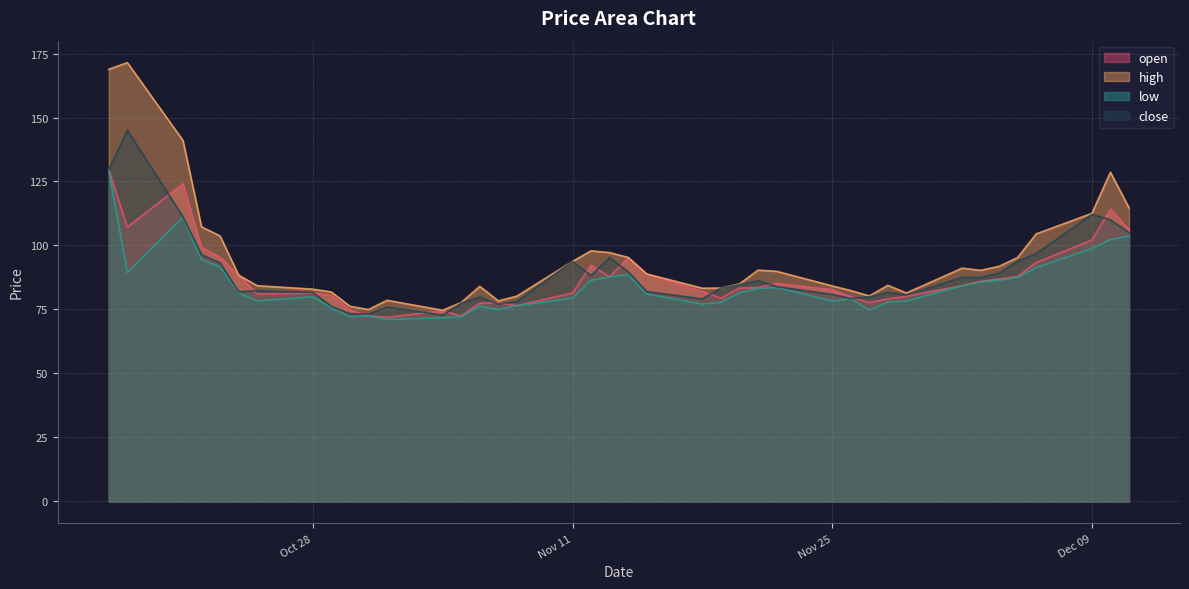

Is it true that high equals 82.9 at Oct 28?

True